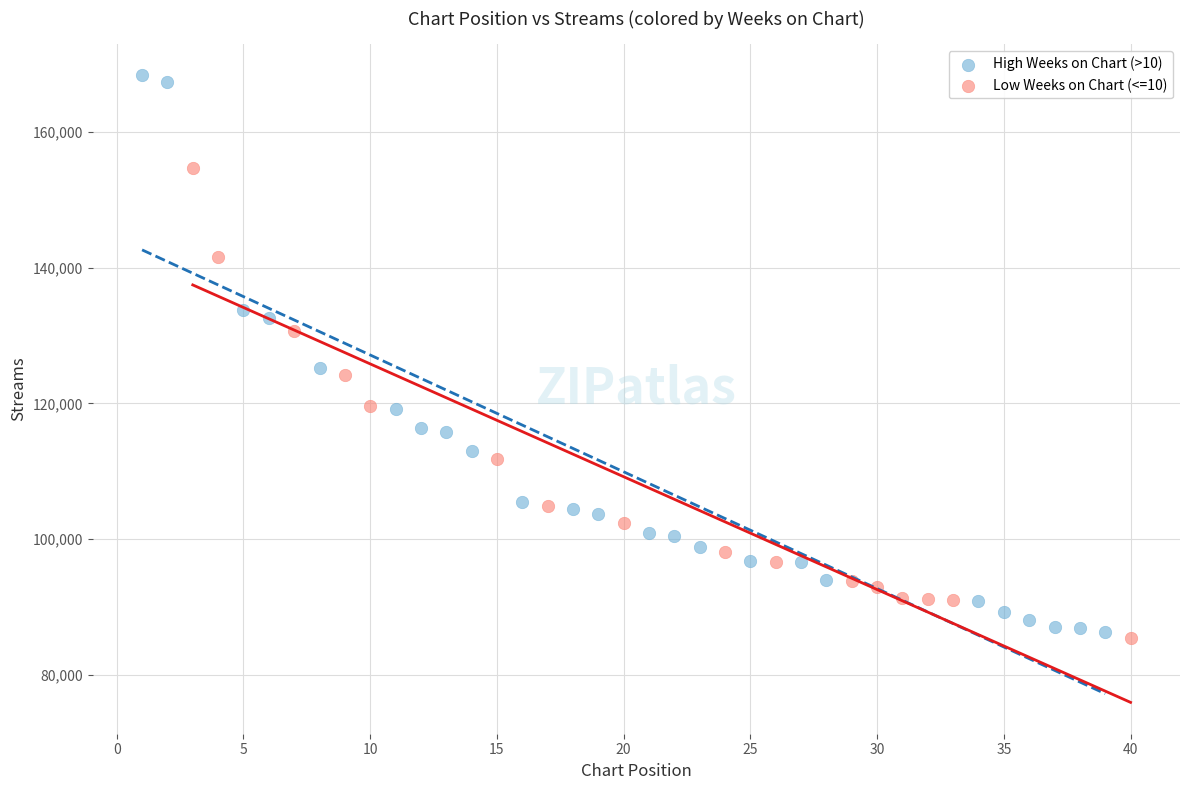

Which series reaches the minimum Y coordinate?

Low Weeks on Chart (<=10)